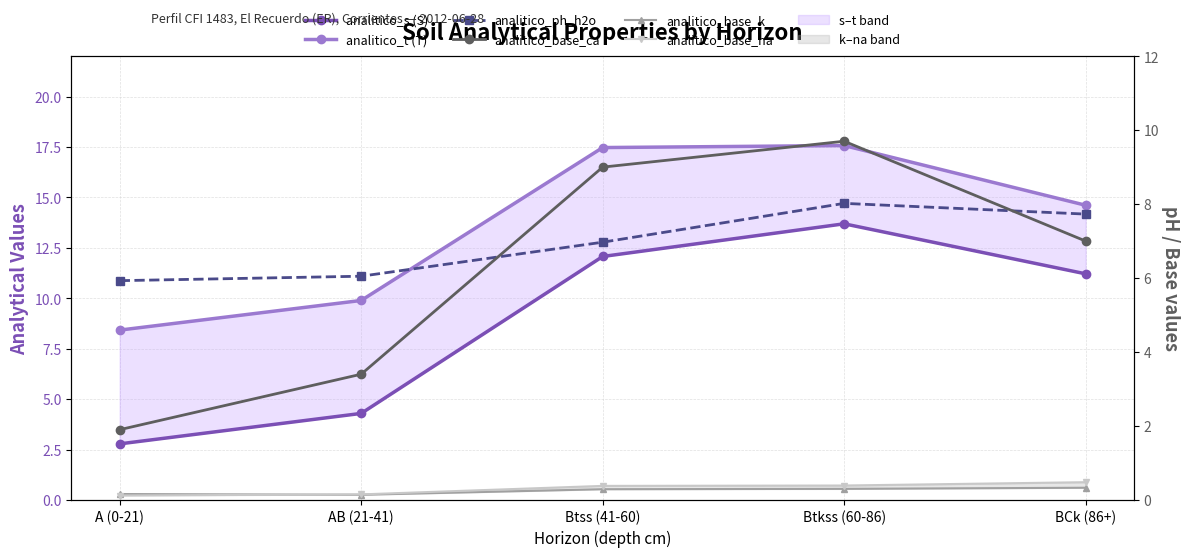

Where is analitico_base_k nearest to the value 0?

AB (21-41)